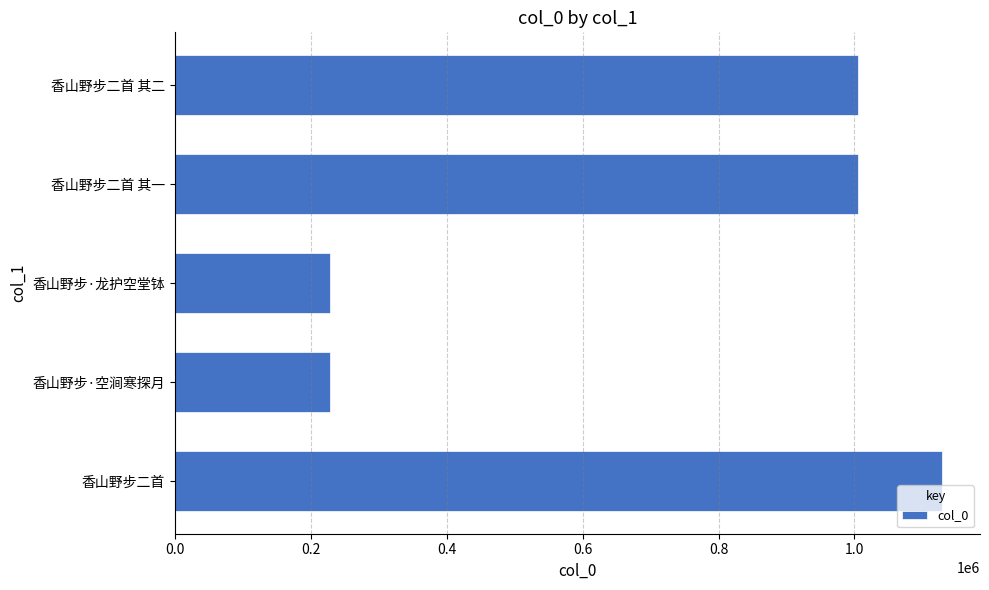

What is the difference between the maximum and minimum values?

900532